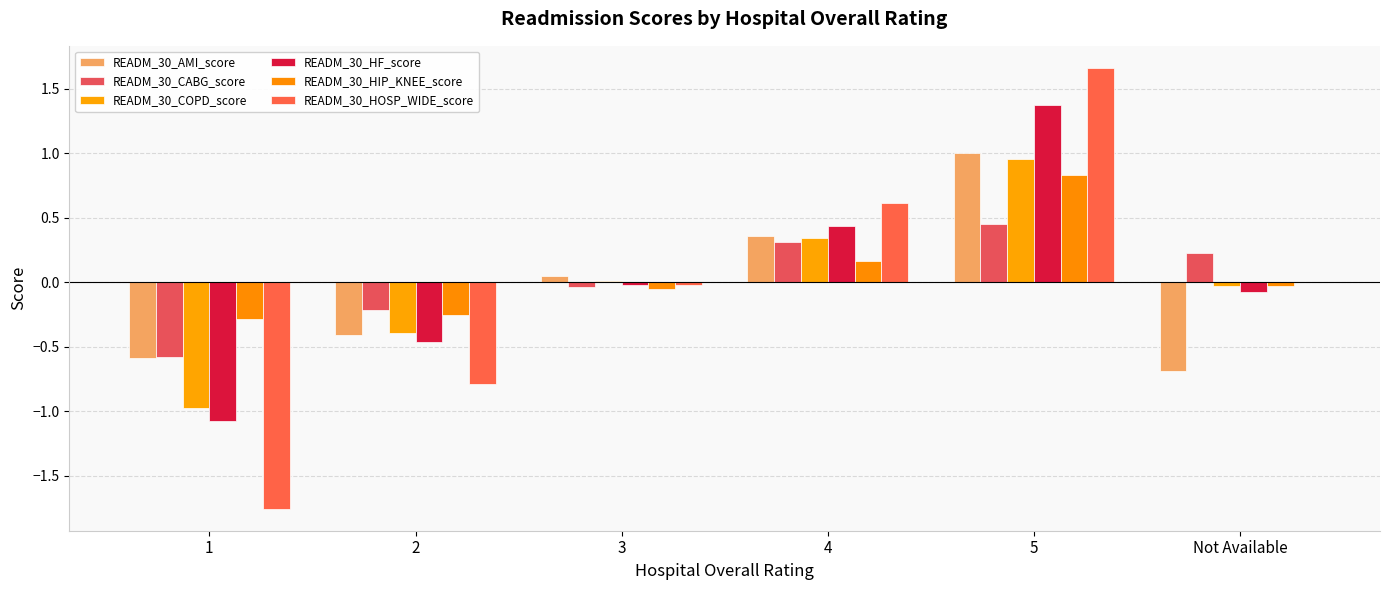

What is the spread (max minus min) of values at 5?

1.2